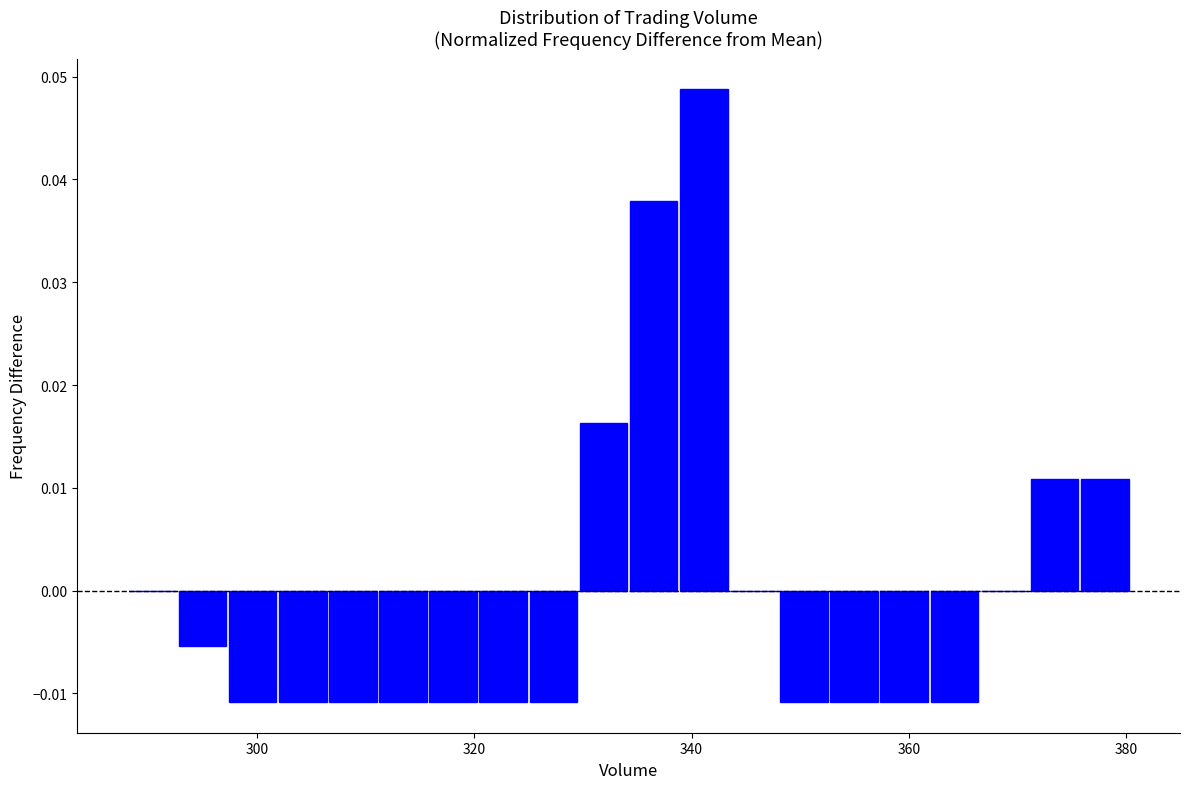

Around what value on the x-axis is the tallest bar? Give the approximate position of its centre, as read against the axis.

342